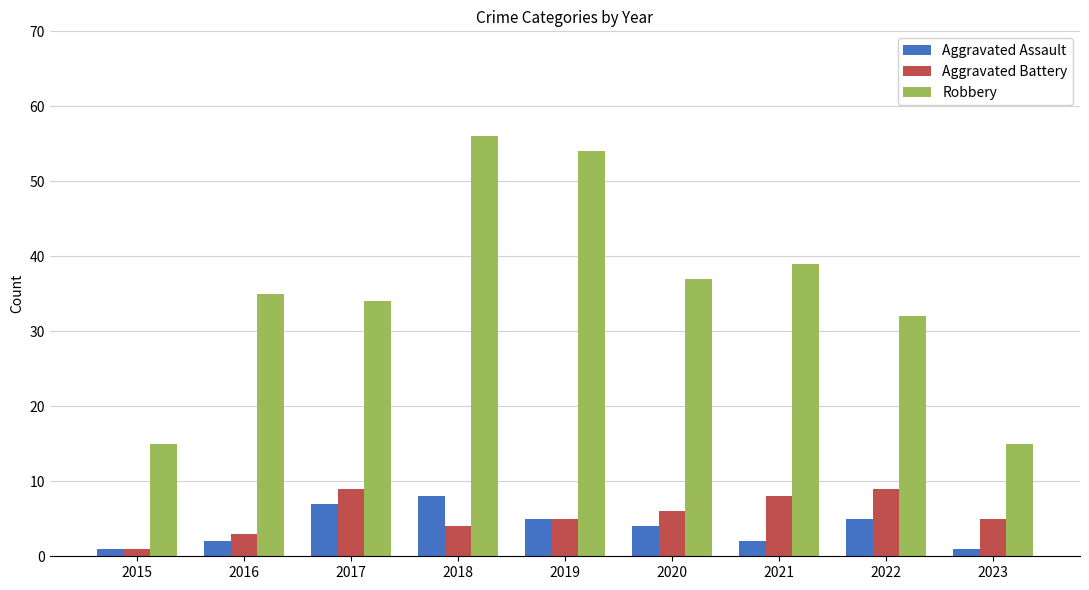

Reading left to right, what are all the values shown in this chart?

Aggravated Assault: 1	2	7	8	5	4	2	5	1
Aggravated Battery: 1	3	9	4	5	6	8	9	5
Robbery: 15	35	34	56	54	37	39	32	15